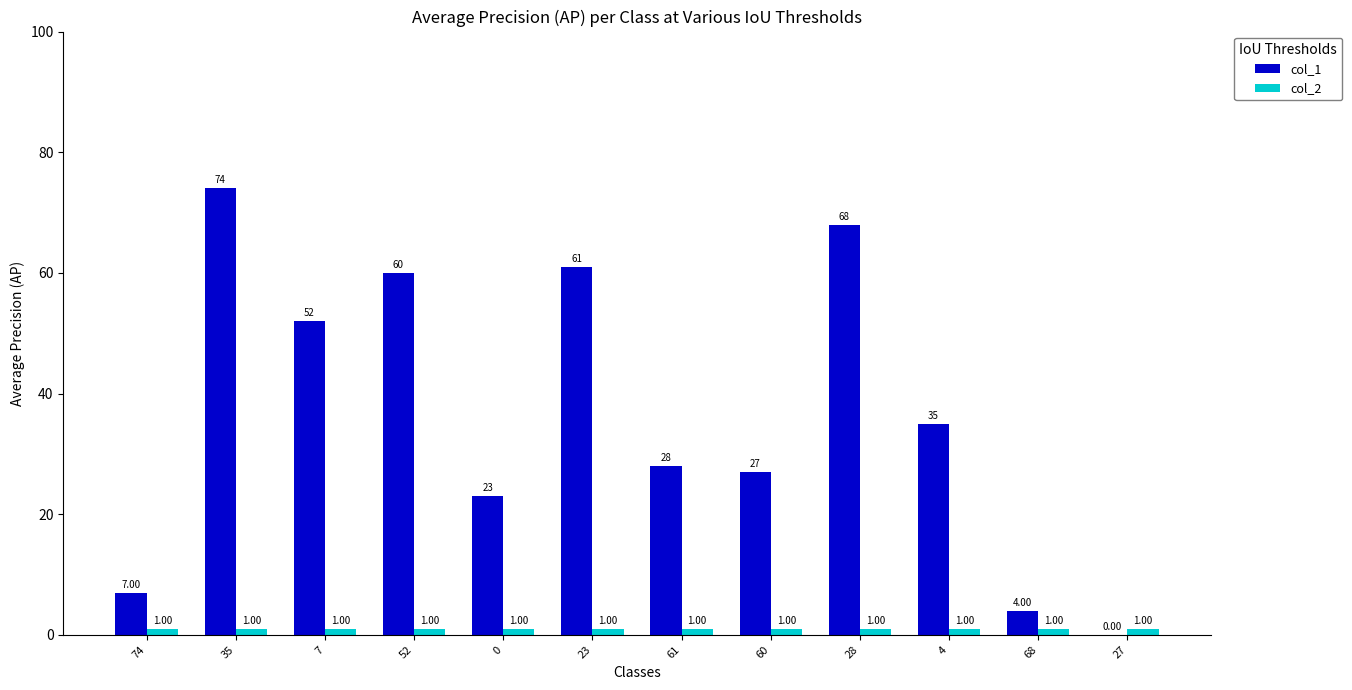

What is the difference between the col_1 values at 7 and 60?

25